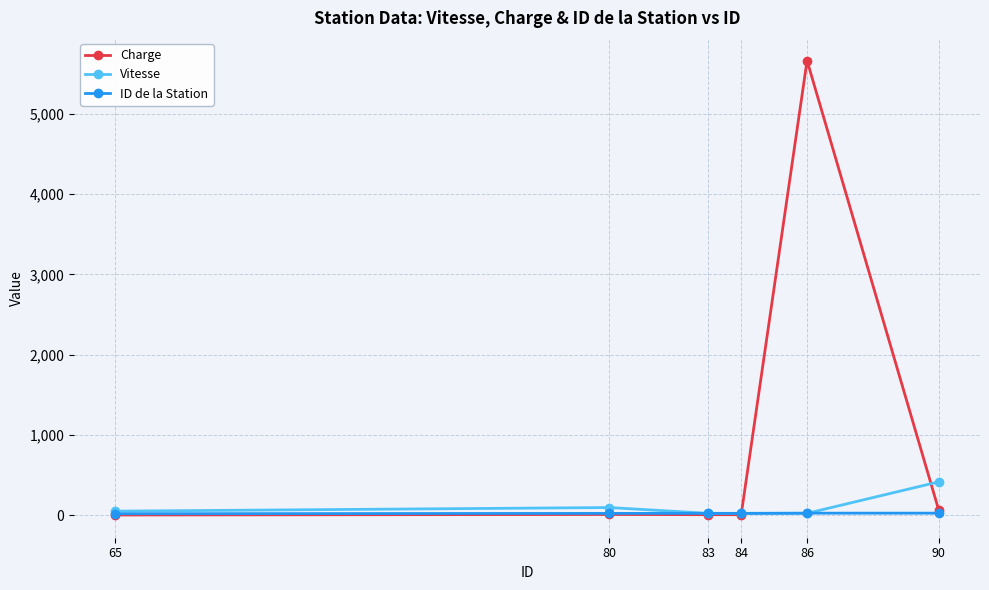

How many lines are shown in the chart?

3